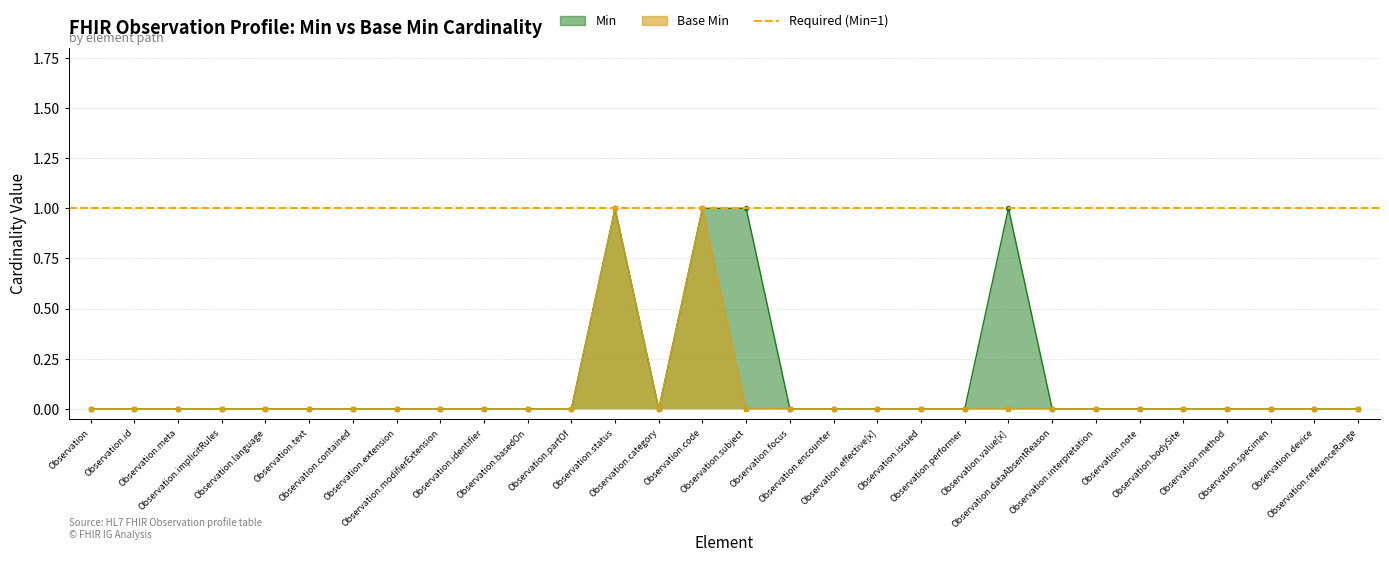

At which category does the chart reach its peak across all series?

Observation.status